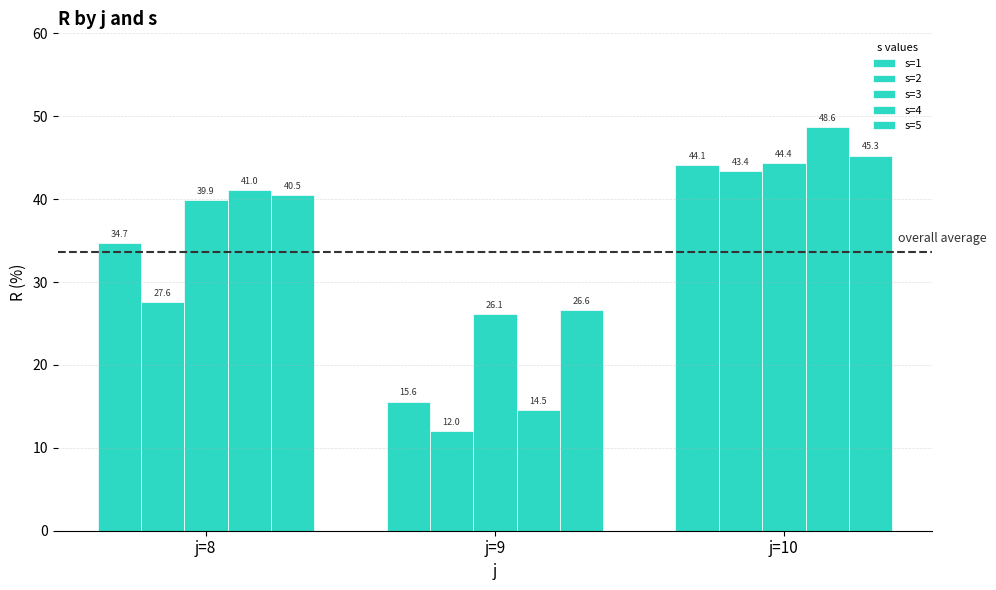

Reading left to right, transcribe all the data shown in this chart.

s=1: j=8=34.7	j=9=15.6	j=10=44.1
s=2: j=8=27.6	j=9=12.0	j=10=43.4
s=3: j=8=39.9	j=9=26.1	j=10=44.4
s=4: j=8=41.0	j=9=14.5	j=10=48.6
s=5: j=8=40.5	j=9=26.6	j=10=45.3